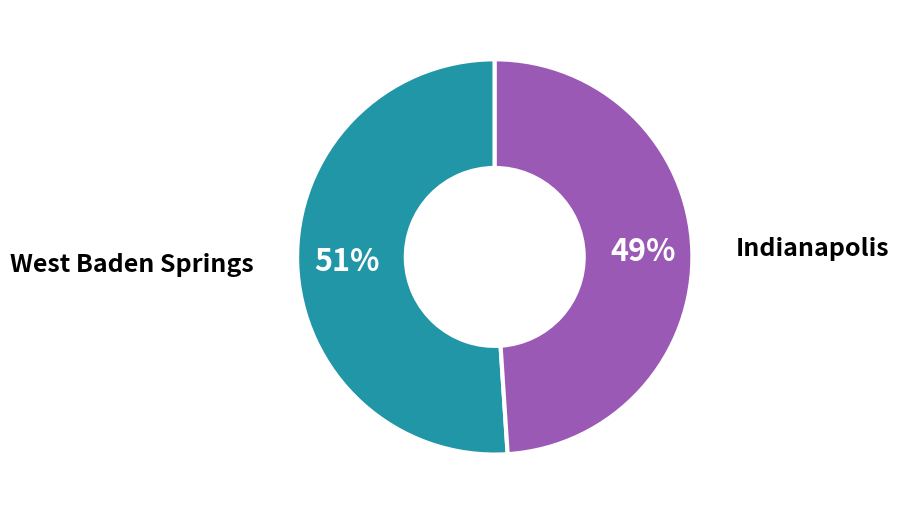

To the nearest percent, what is the average slice percentage?

50%